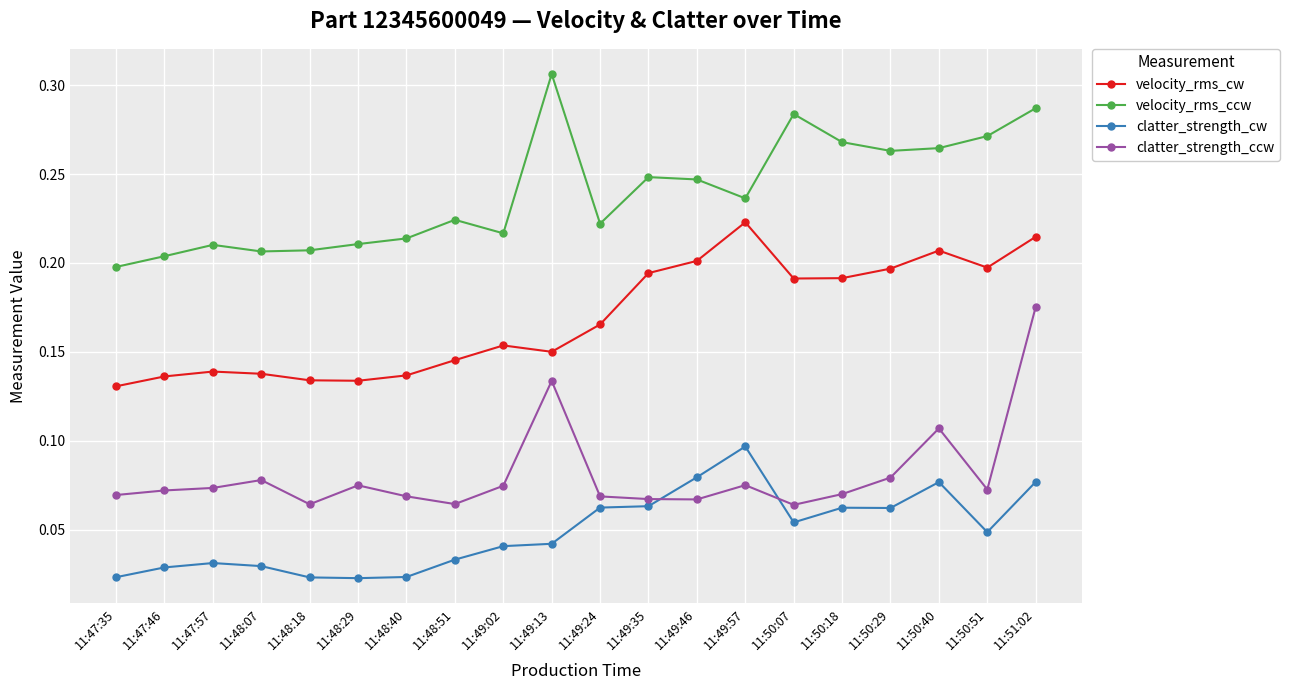

The value of velocity_rms_cw at 11:50:40 is 0.0. True or false?

False